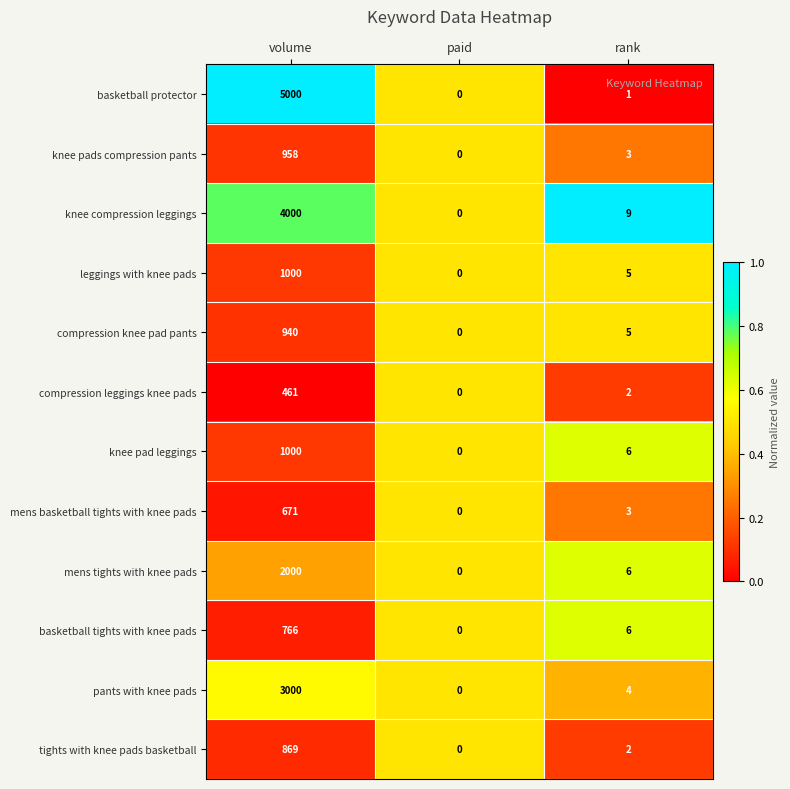

True or false: pants with knee pads has a value of -1289 at paid.

False